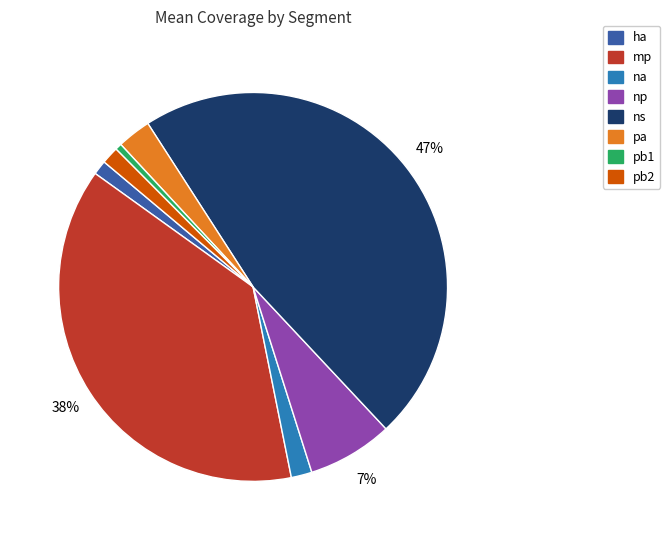

Which has a higher value, na or pa?

pa